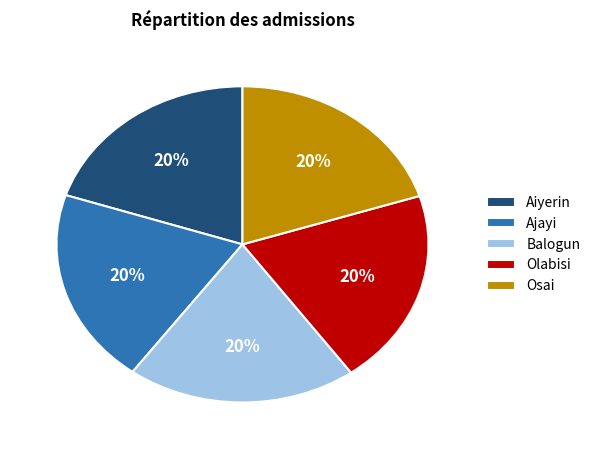

To the nearest percent, what is the average slice percentage?

20%